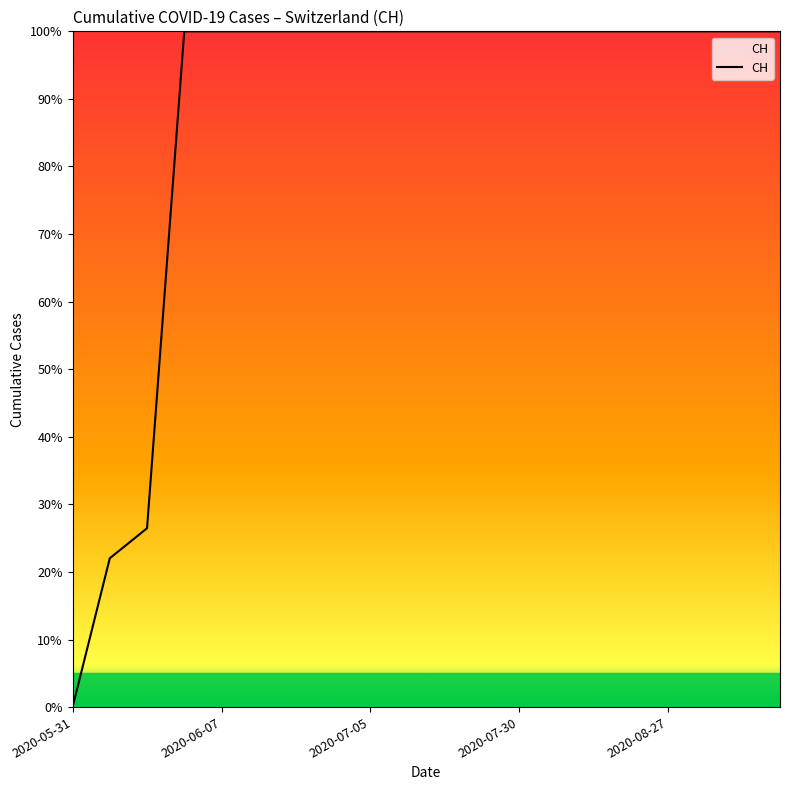

What is the difference between the maximum and minimum values?

100.0